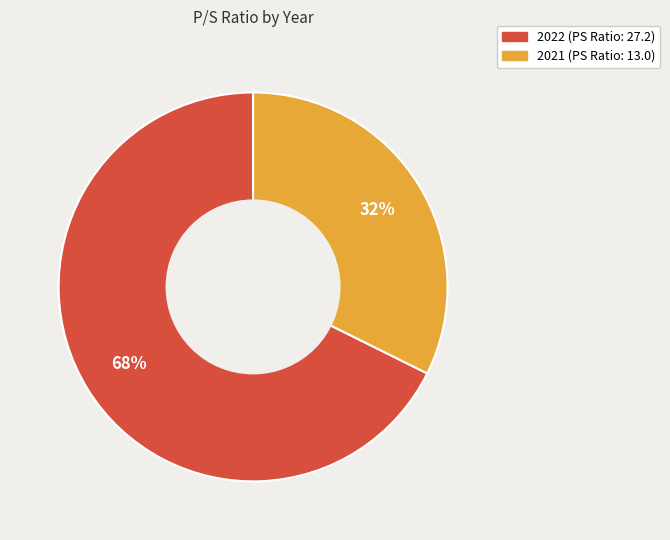

Is 2022 (PS Ratio: 27.2) the majority of the pie?

Yes